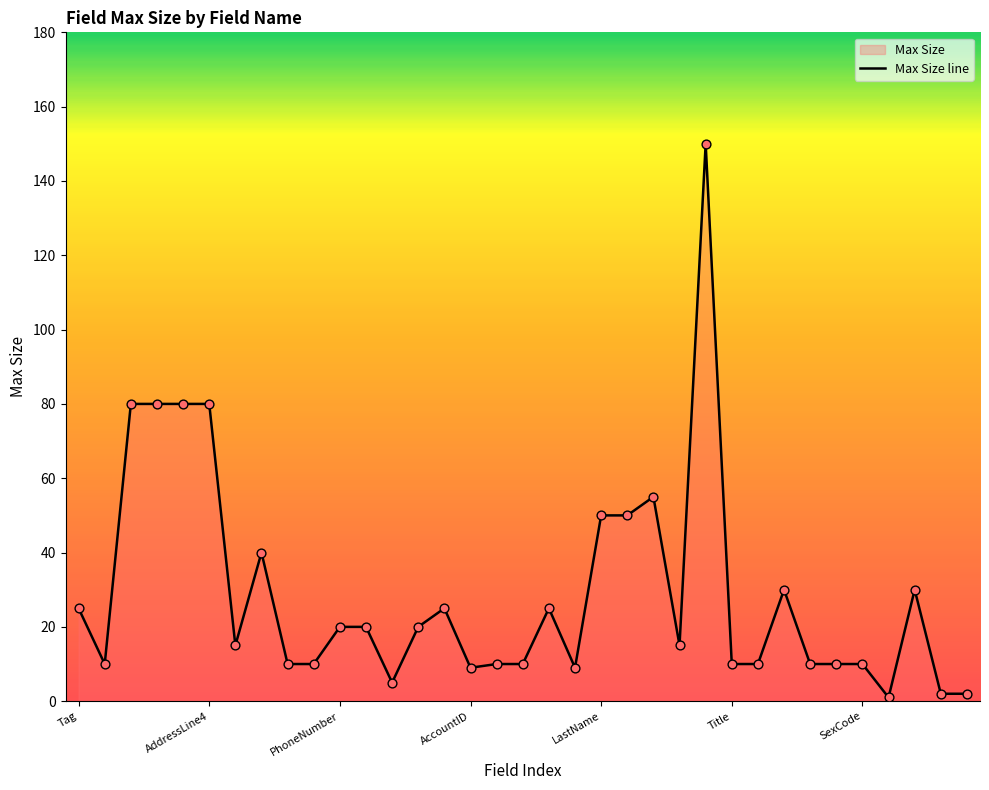

What is the change in value from 12 to 34?

-3